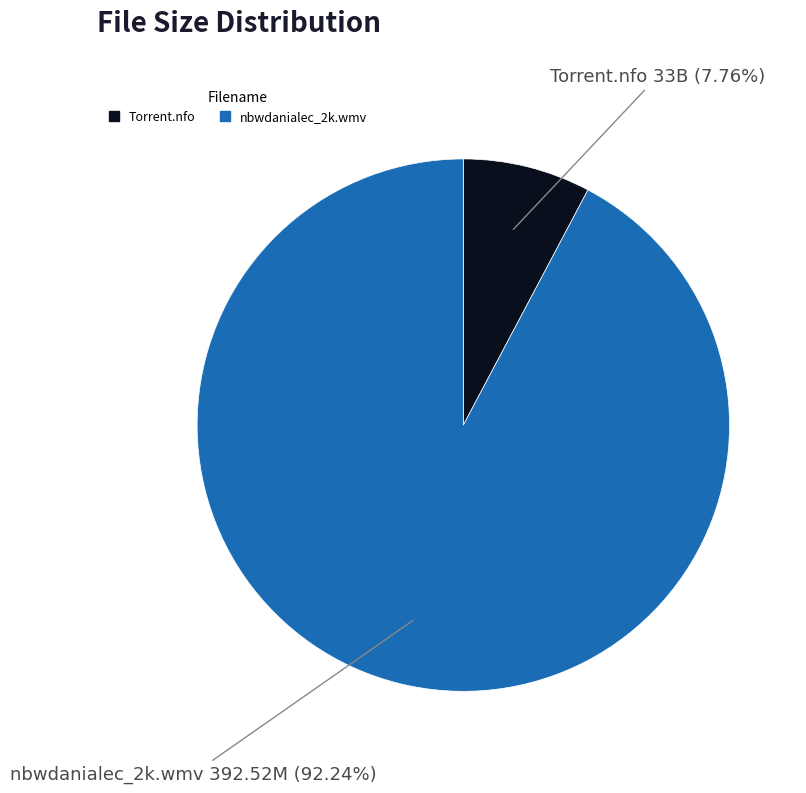

Do Torrent.nfo and nbwdanialec_2k.wmv together represent more than half of the pie?

Yes